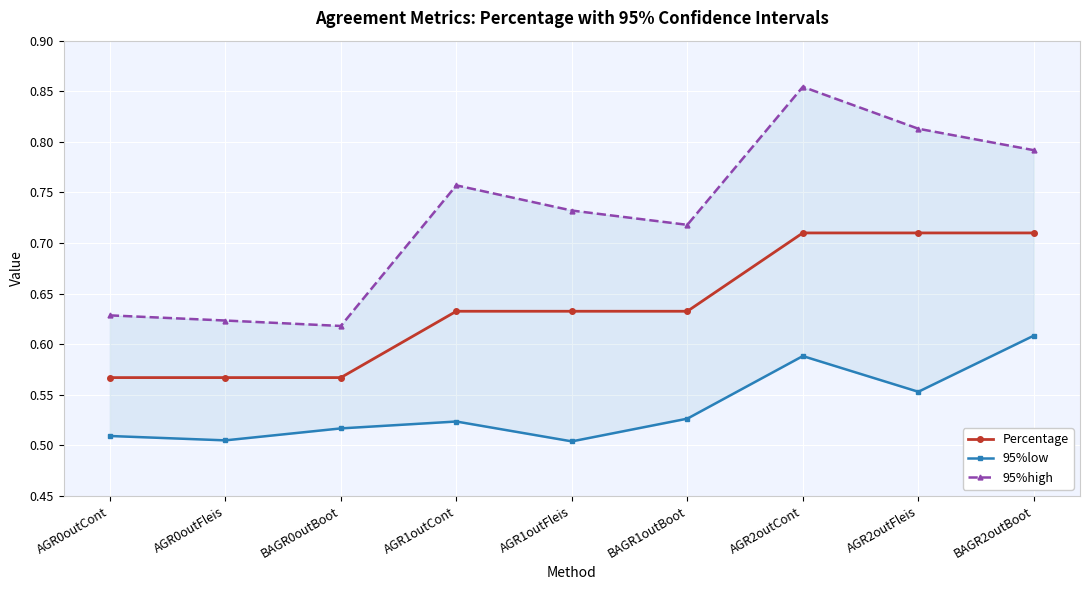

Count the number of categories in the chart.

9